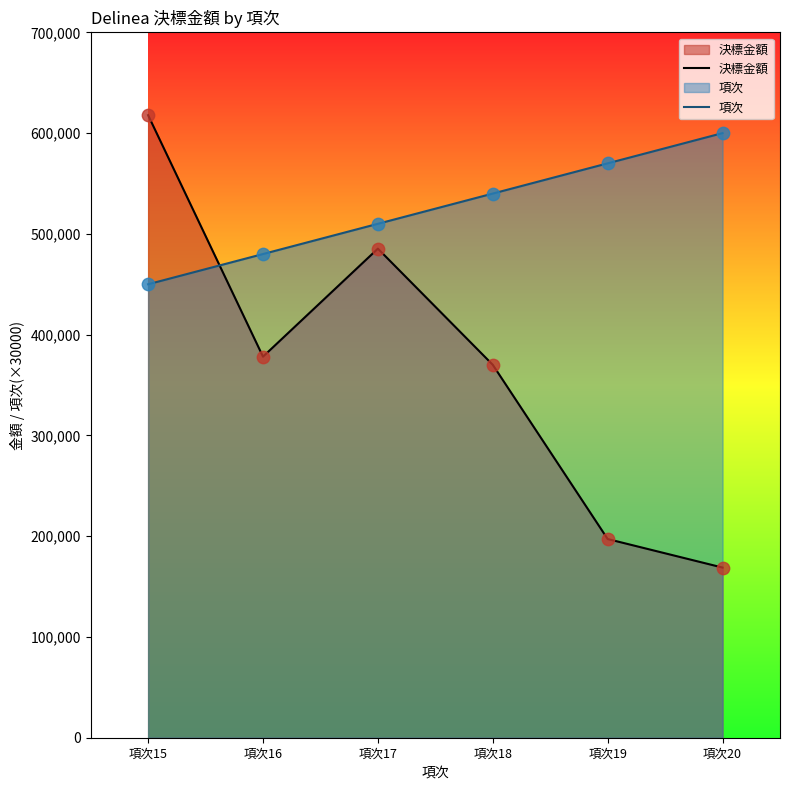

Which series has the largest total across all categories?

項次